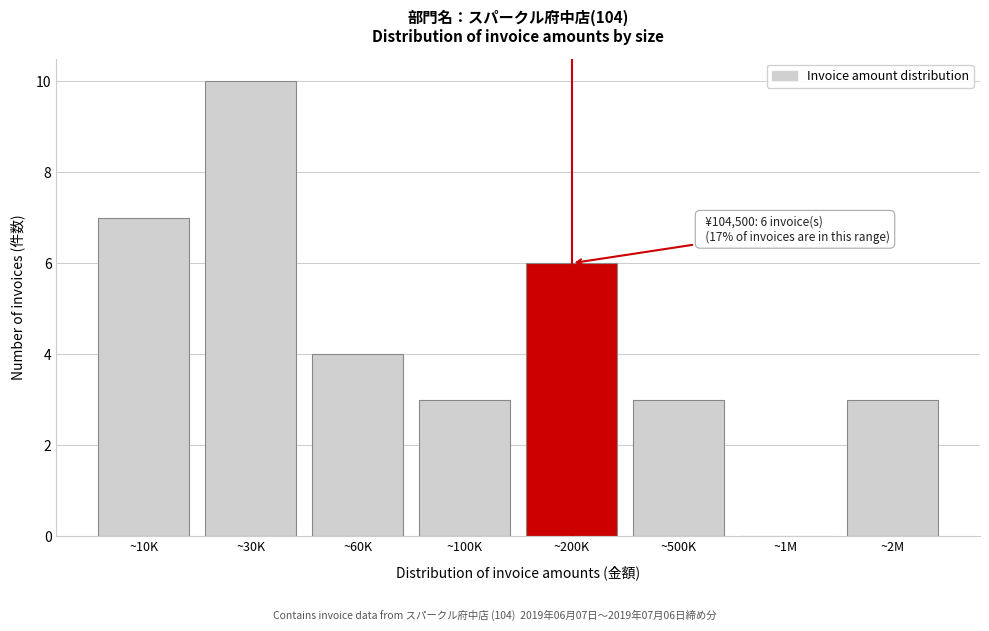

Reading left to right, list all the values displayed in this chart.

~10K=7	~30K=10	~60K=4	~100K=3	~200K=6	~500K=3	~1M=0	~2M=3